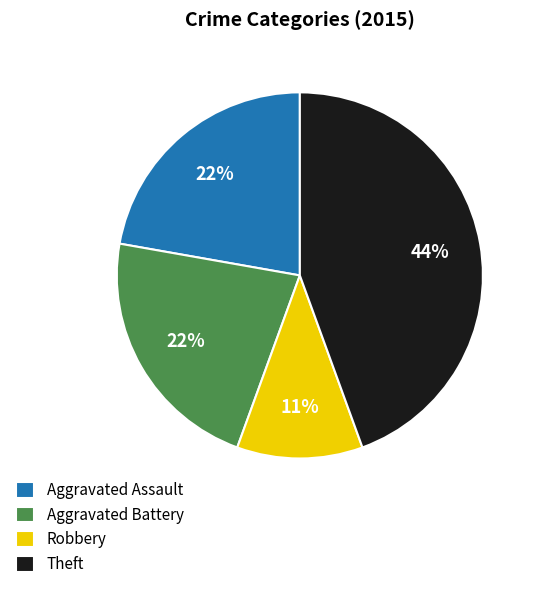

Does any single category account for the majority?

No